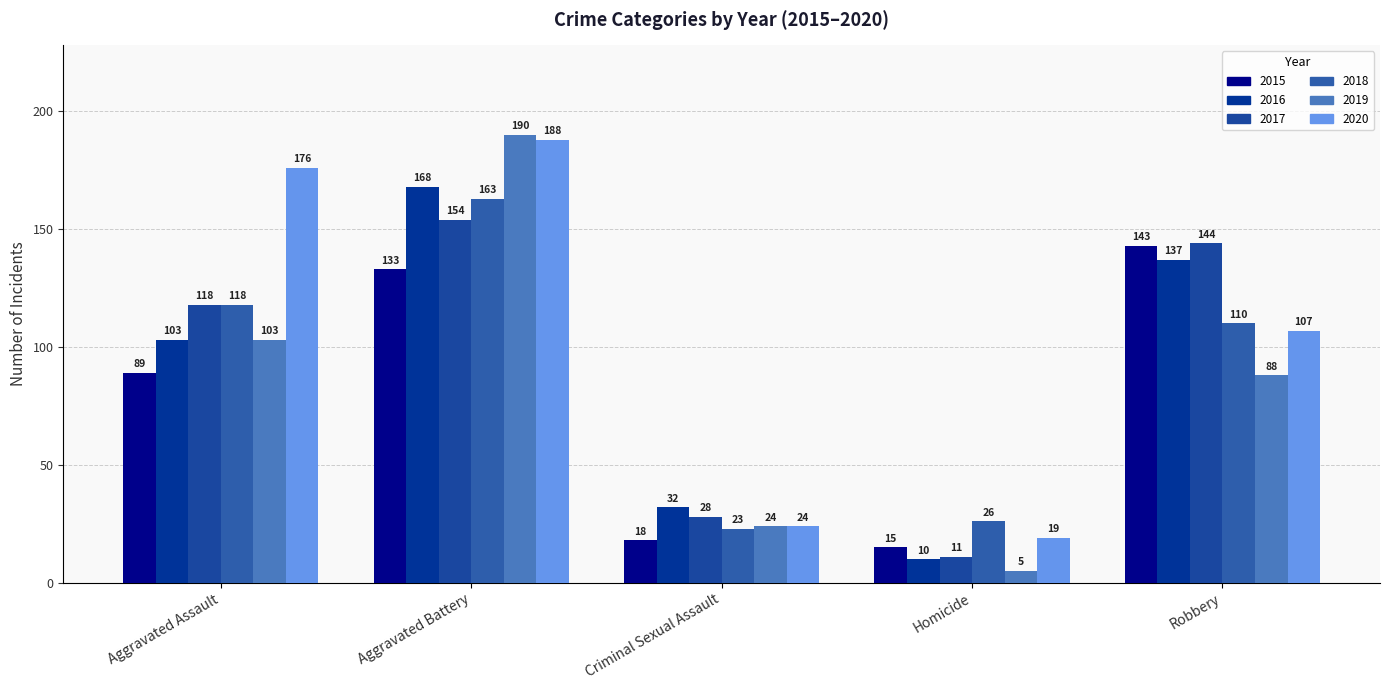

What position from the left is Homicide?

4